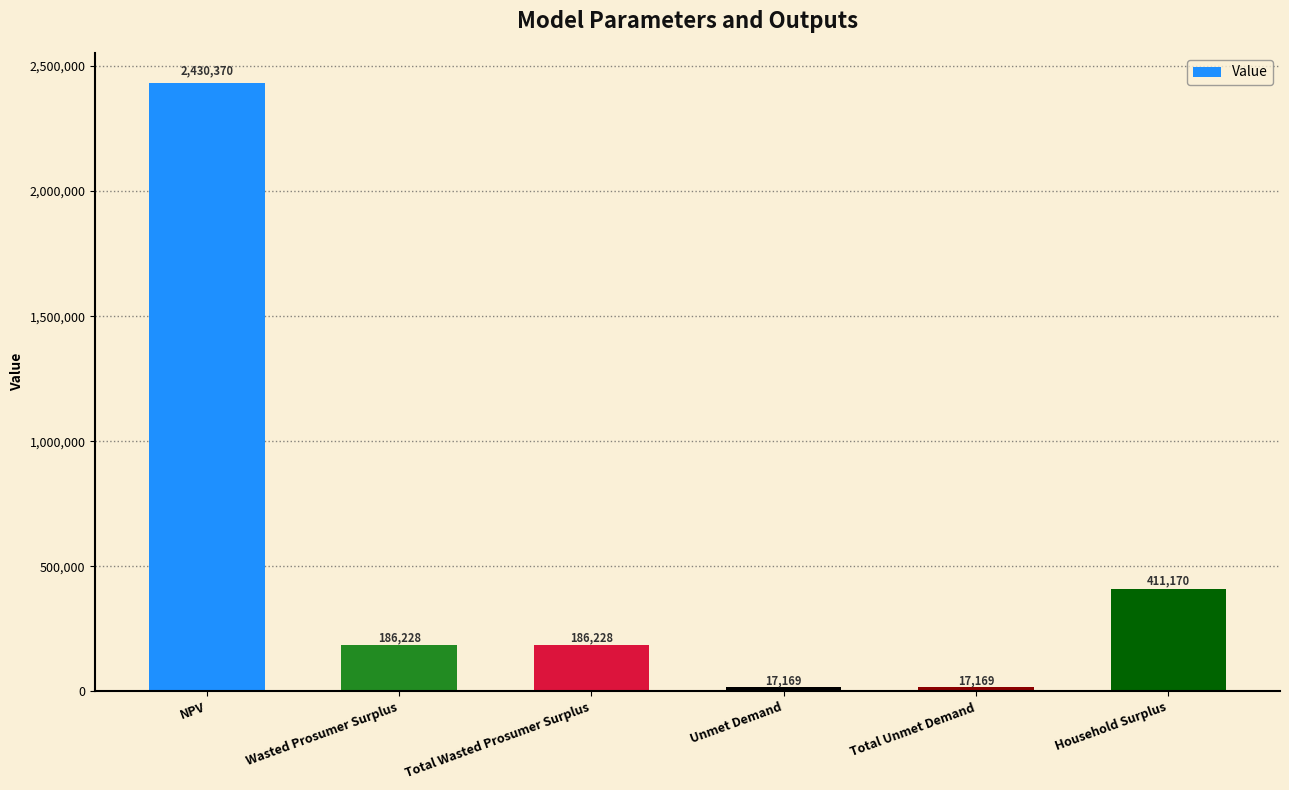

What is the average value?

541388.9